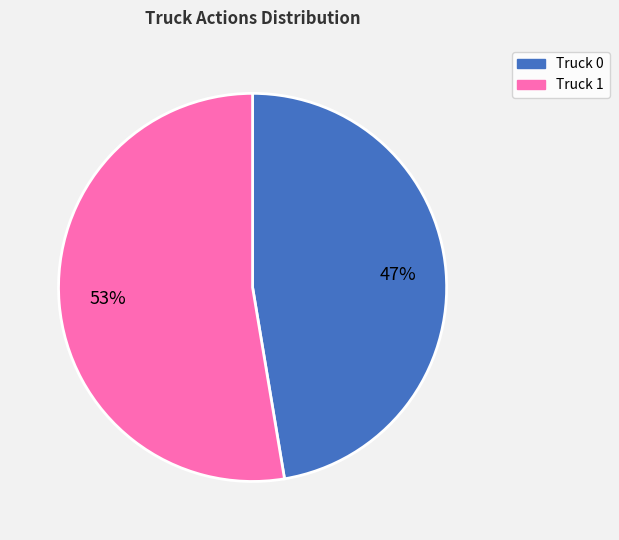

Which has a higher value, Truck 1 or Truck 0?

Truck 1